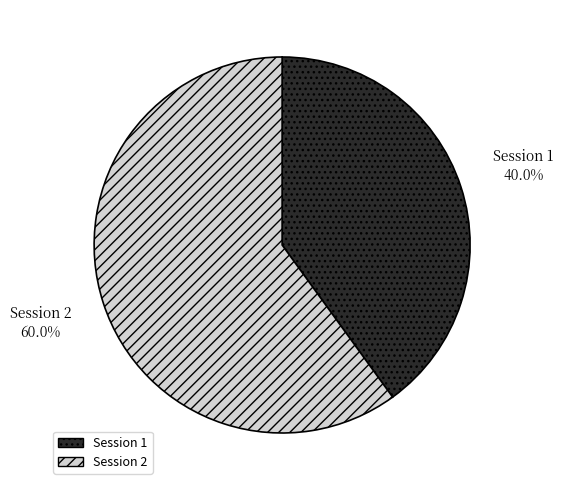

What percentage is the Session 2 slice, to the nearest percent?

60%